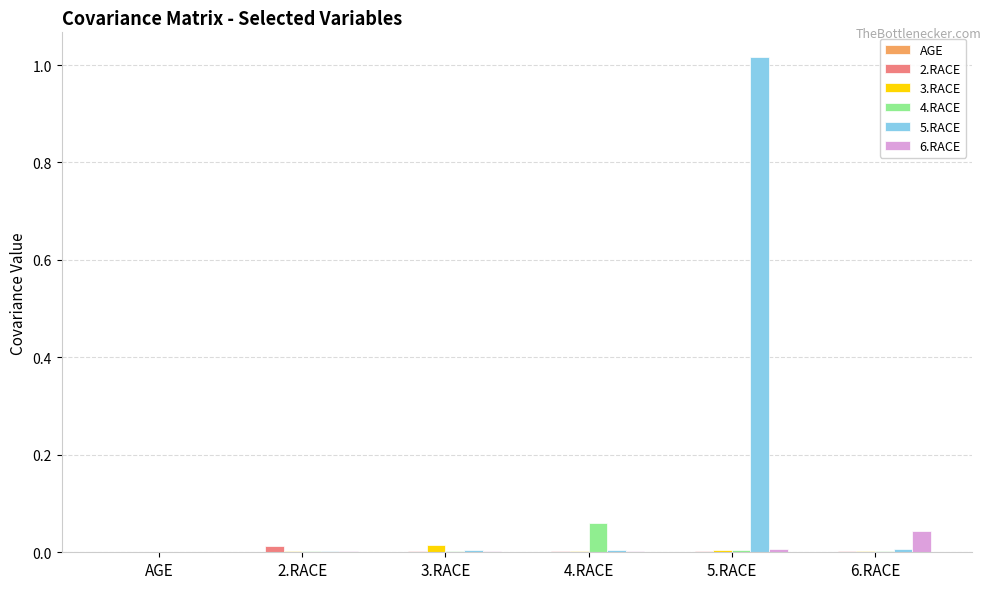

How many categories are shown in the chart?

6